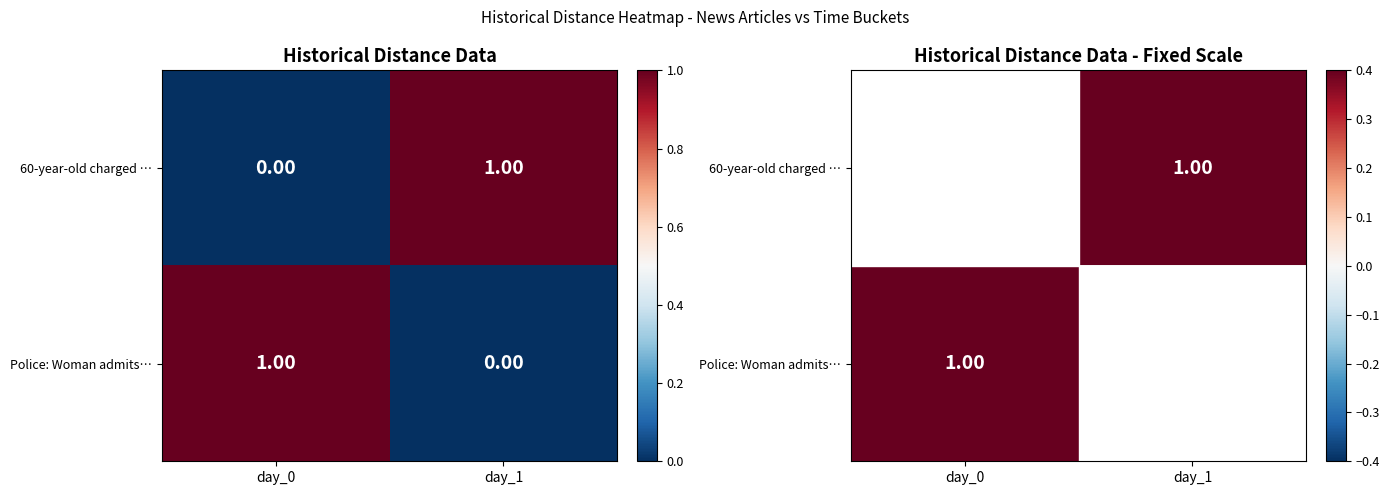

At how many categories does at least one series exceed 0?

2